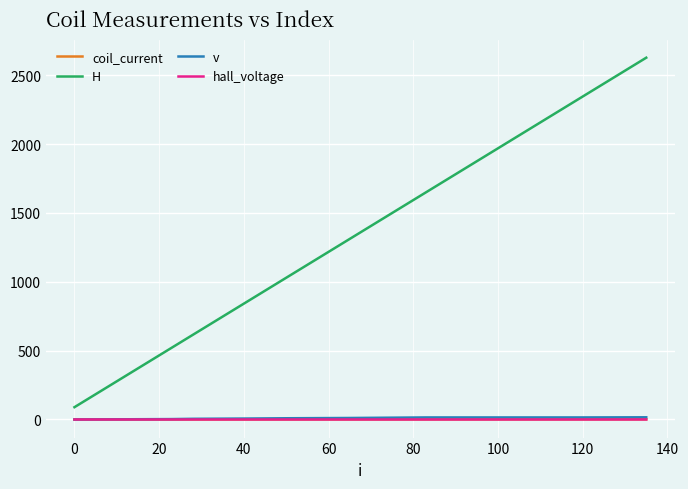

True or false: v and H intersect in this chart.

False